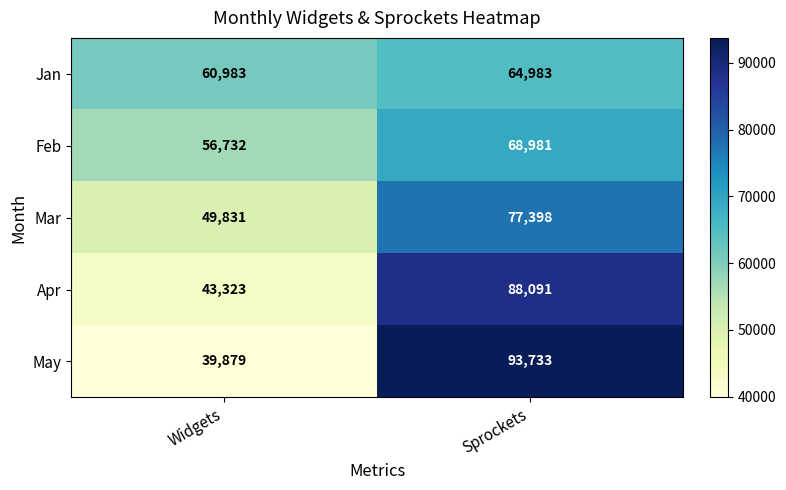

What is the difference between the highest and lowest values at Widgets?

21104